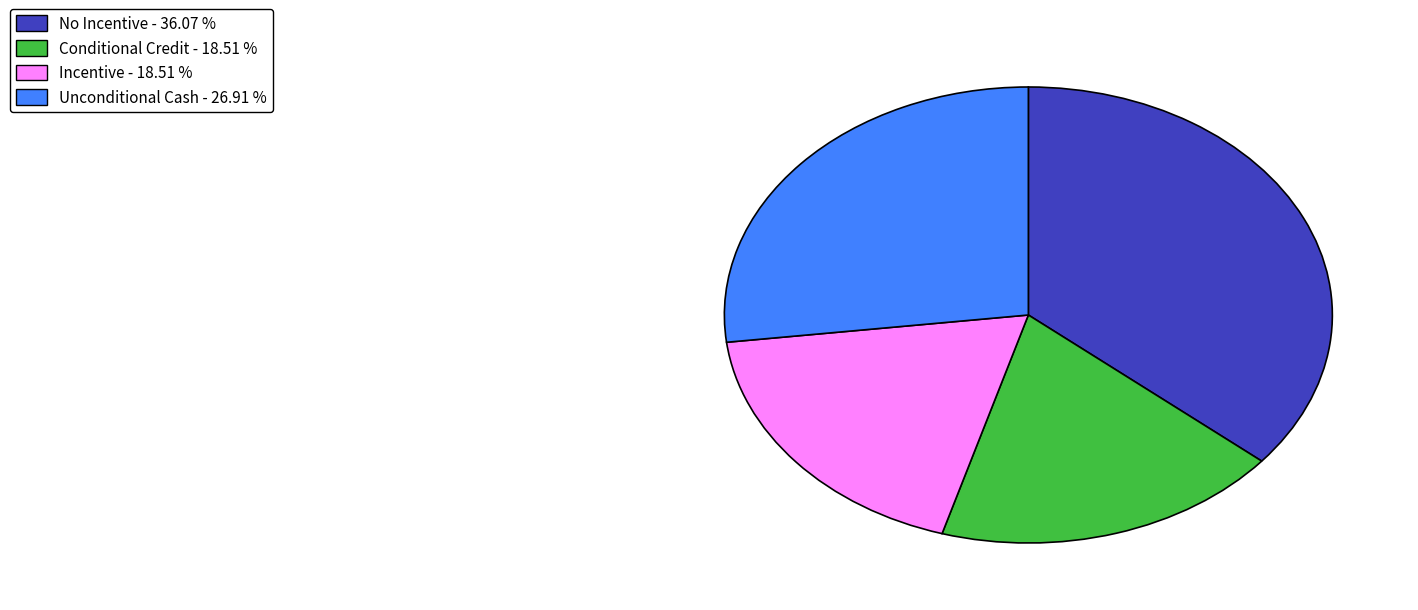

How many slices are in this pie chart?

4